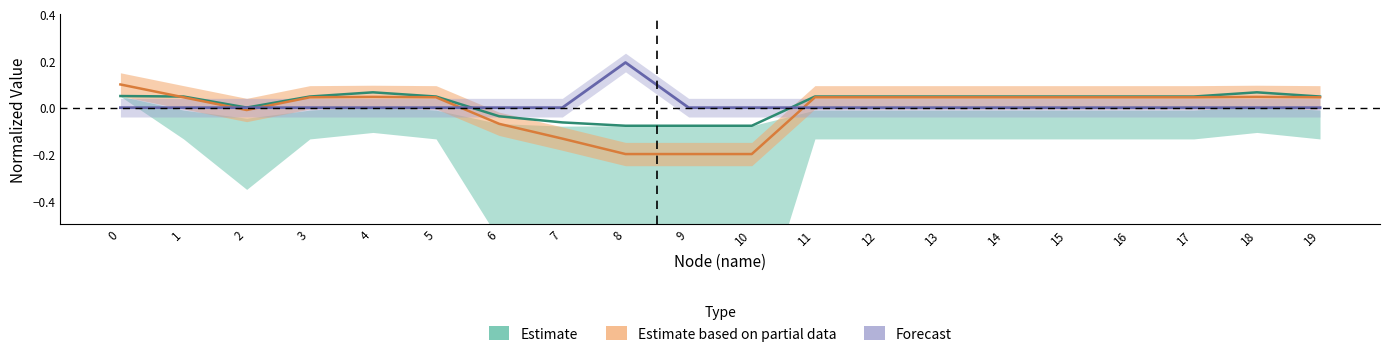

At how many categories does at least one series exceed 0?

16